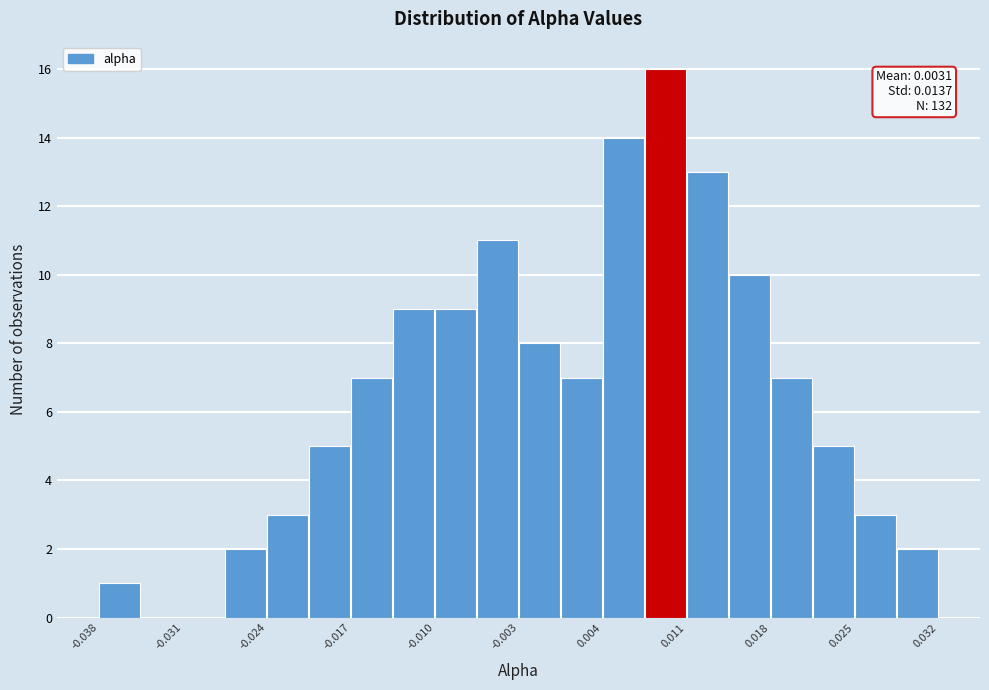

Around what value on the x-axis is the tallest bar? Give the approximate position of its centre, as read against the axis.

0.009